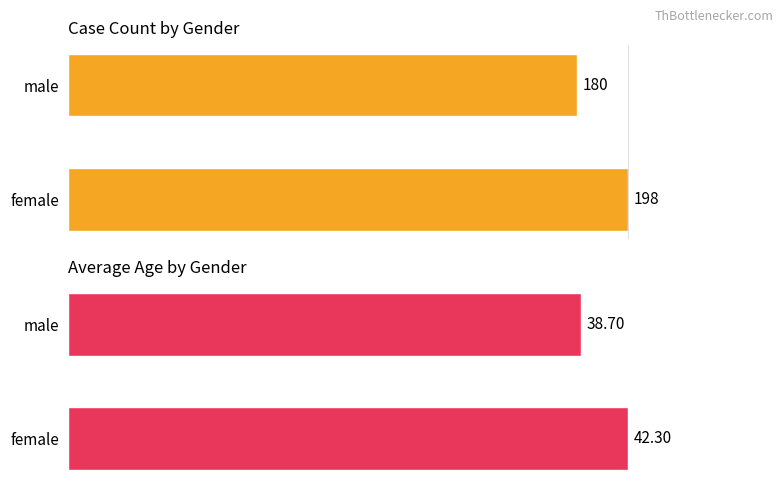

What is the difference between the maximum and minimum values in the Avg Age series?

3.6